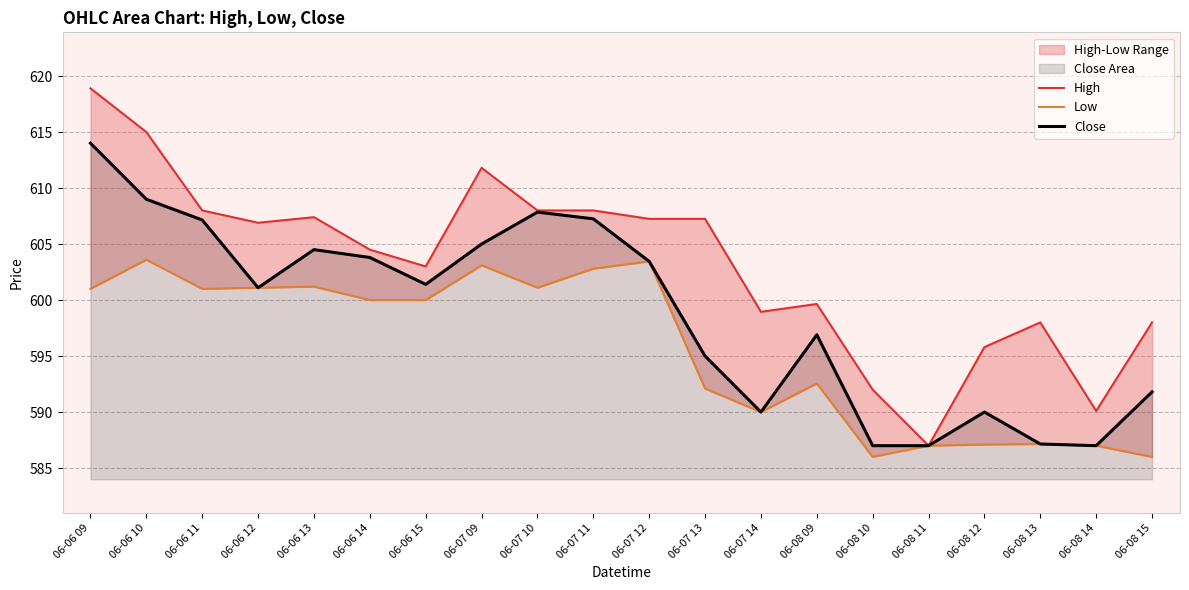

At which label does Low first exceed 600?

06-06 09